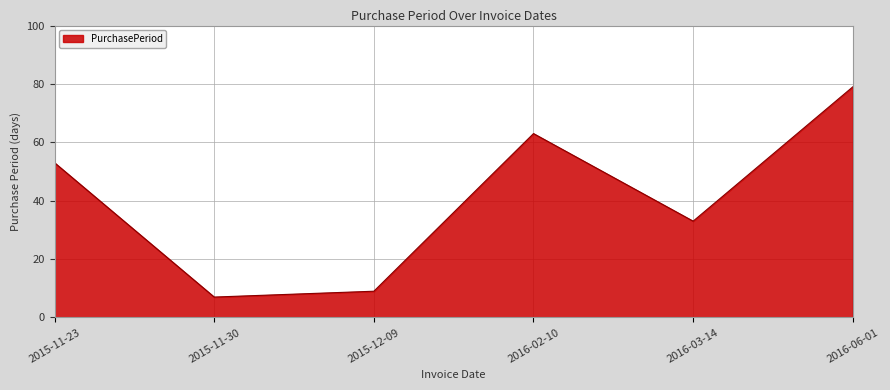

What is the difference between the second highest and minimum values?

56